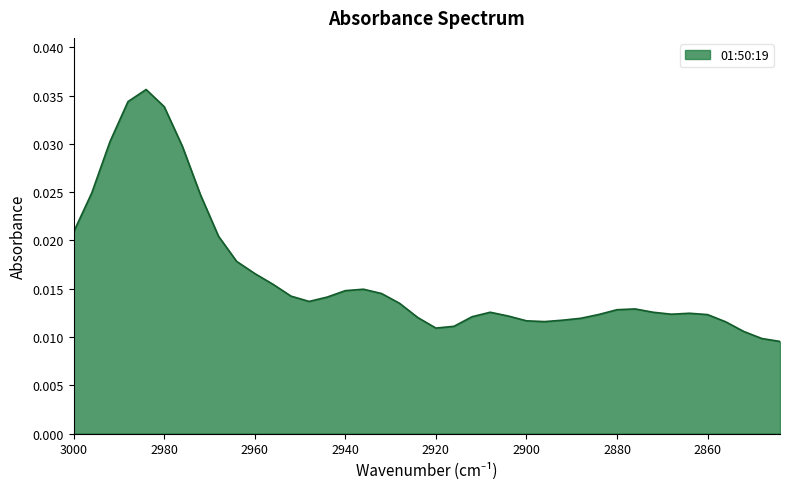

List the labels in order of value, smallest first.

2844, 2848, 2852, 2920, 2916, 2856, 2896, 2900, 2892, 2888, 2924, 2912, 2904, 2860, 2884, 2868, 2864, 2872, 2908, 2880, 2876, 2928, 2948, 2944, 2952, 2932, 2940, 2936, 2956, 2960, 2964, 2968, 3000, 2972, 2996, 2976, 2992, 2980, 2988, 2984